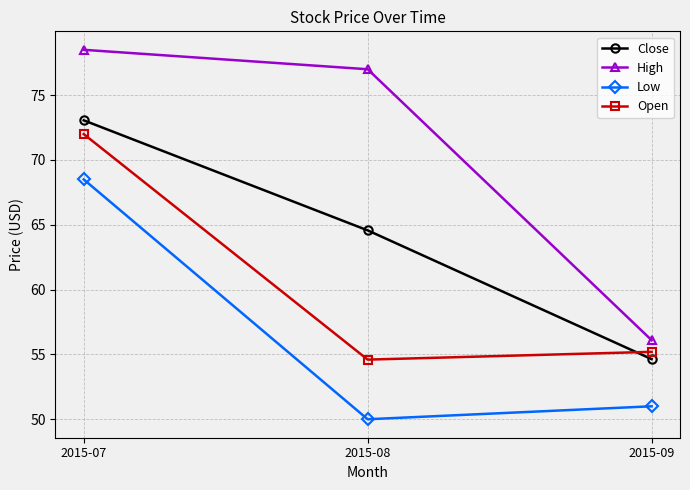

What is the value of the High point at the 1st from the left?

78.5